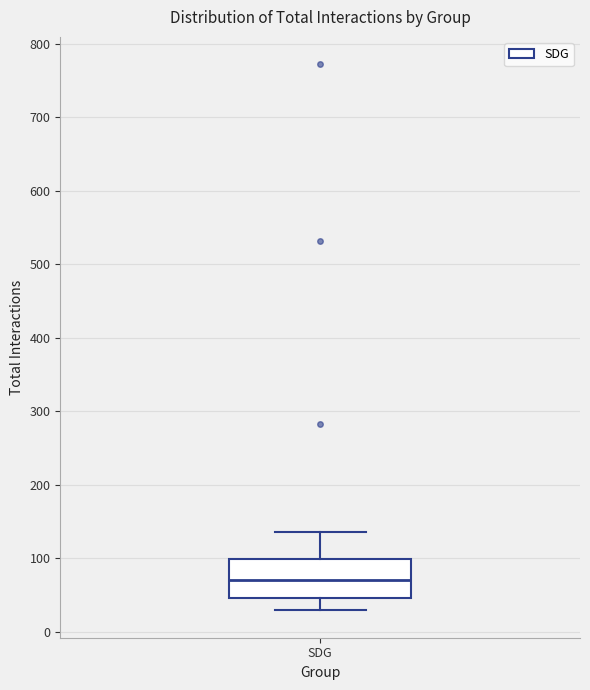

Transcribe this box plot: give where the median line is, the range the box spans, and where the two whiskers end, as read against the y-axis. The values are not printed on the chart, so give them approximately, as read against the axis.

median 70, box 50 to 100, whiskers 30 to 140